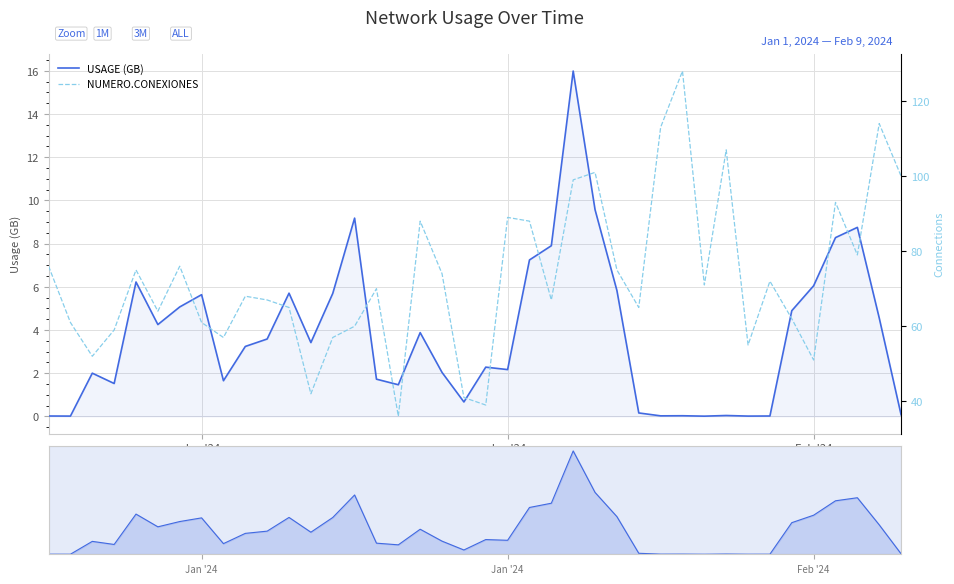

True or false: NUMERO.CONEXIONES and USAGE (GB) intersect in this chart.

False